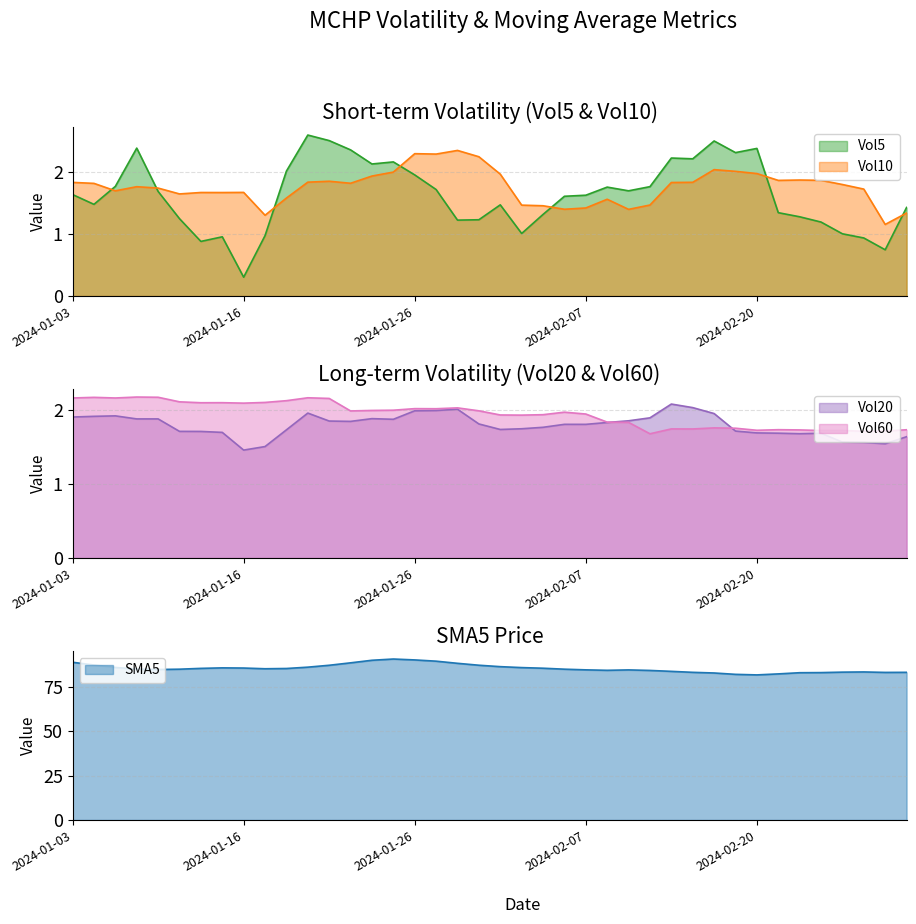

What is the lowest value of the SMA5 series?

81.6